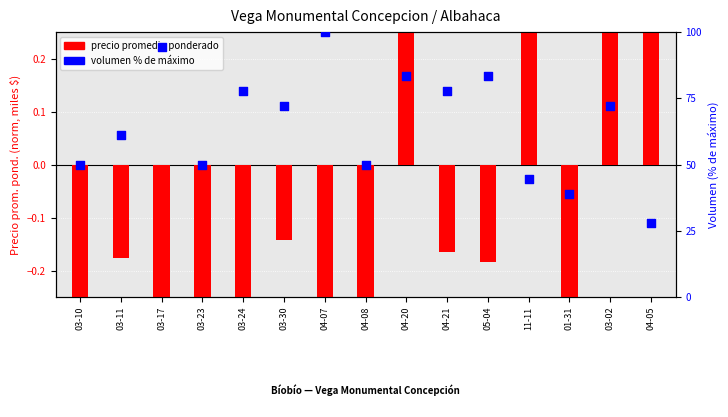

Is the value of precio promedio ponderado at 04-07 greater than the value of volumen % de máximo at 04-21?

No